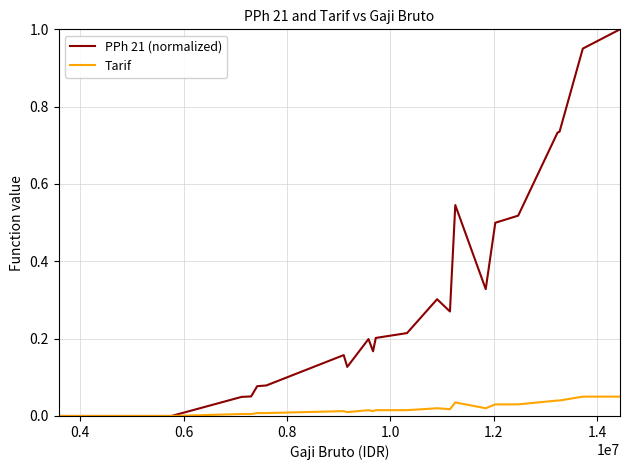

Rank the series by their average value, from highest to lowest.

PPh 21 (normalized), Tarif